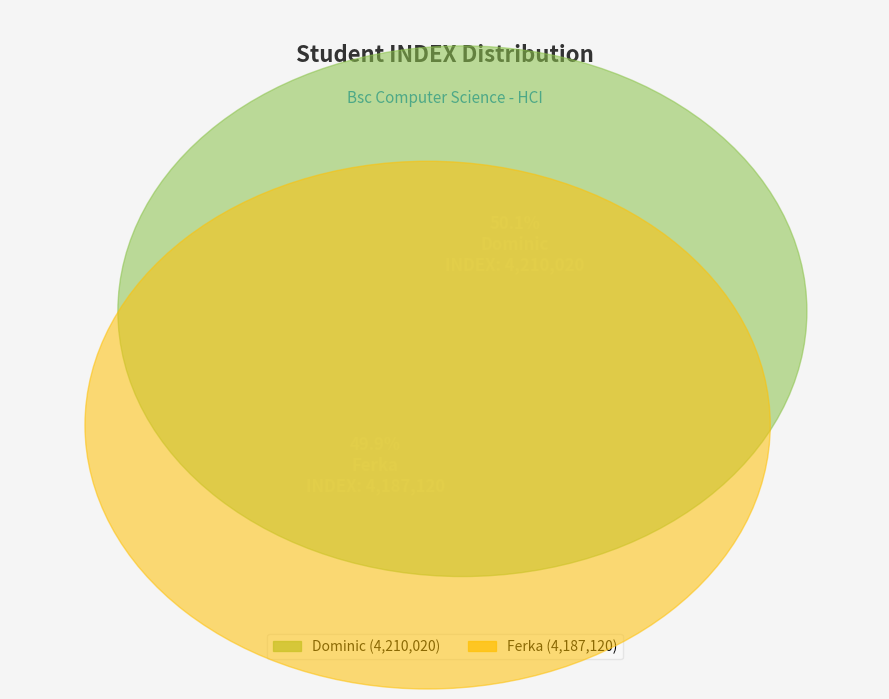

To the nearest percent, what portion does Dominic represent?

50%